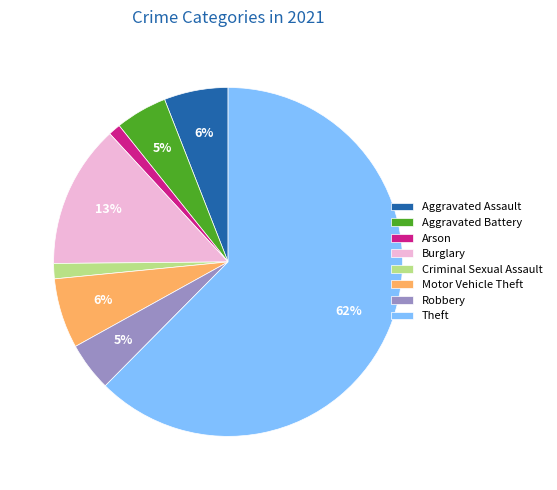

Does any single category account for the majority?

Yes